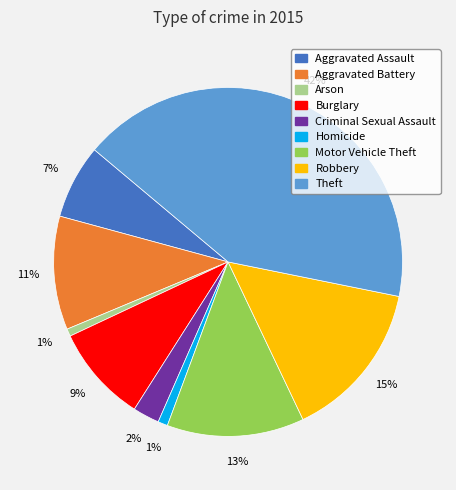

Count the number of slices in the pie.

9